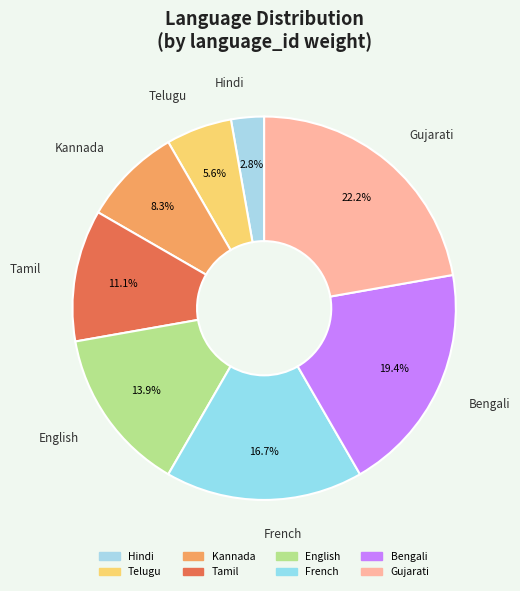

How many slices are in this pie chart?

8